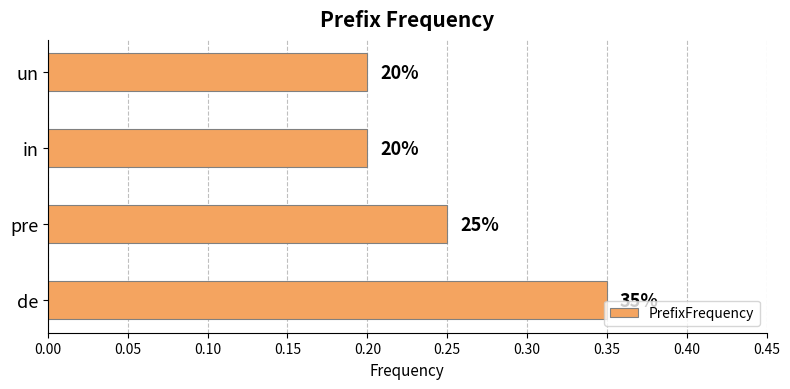

How many bars are there in total?

4